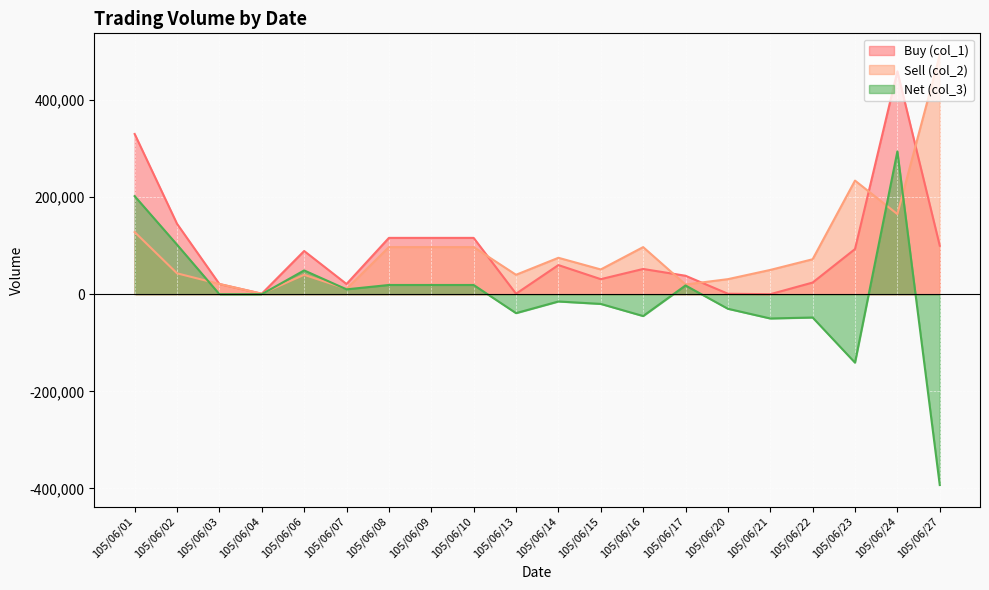

What is the value of the Sell (col_2) point at the 11th from the left?

75000